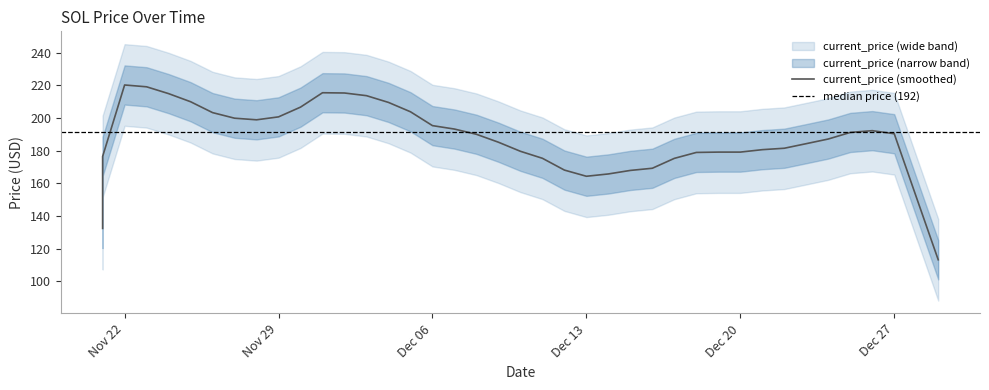

What is the label of the 11th point from the right?

12/19/2021